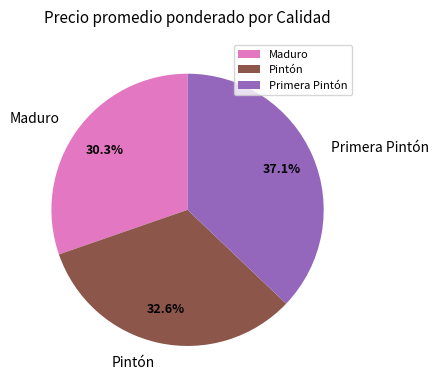

What is the total percentage of Primera Pintón and Pintón?

69.7%